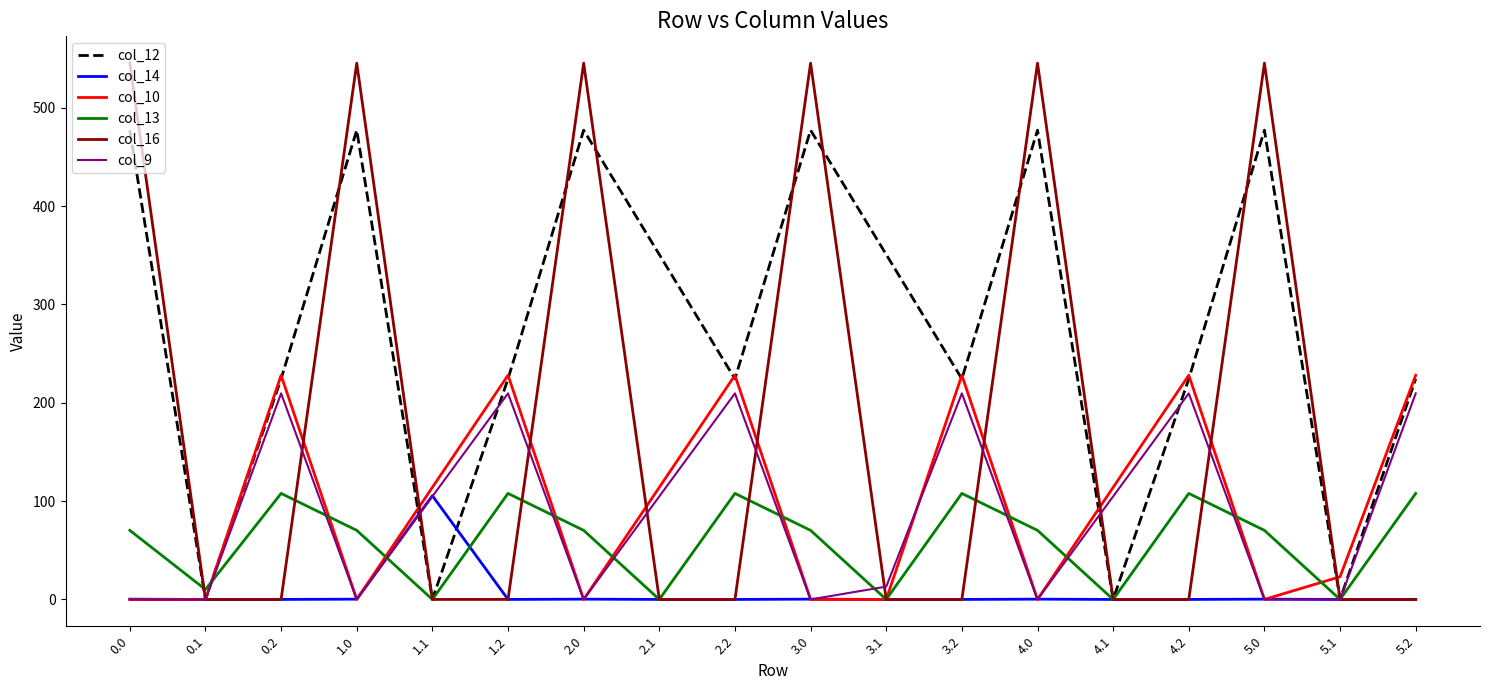

What is the difference between the col_16 values at 3.0 and 2.1?

545.4